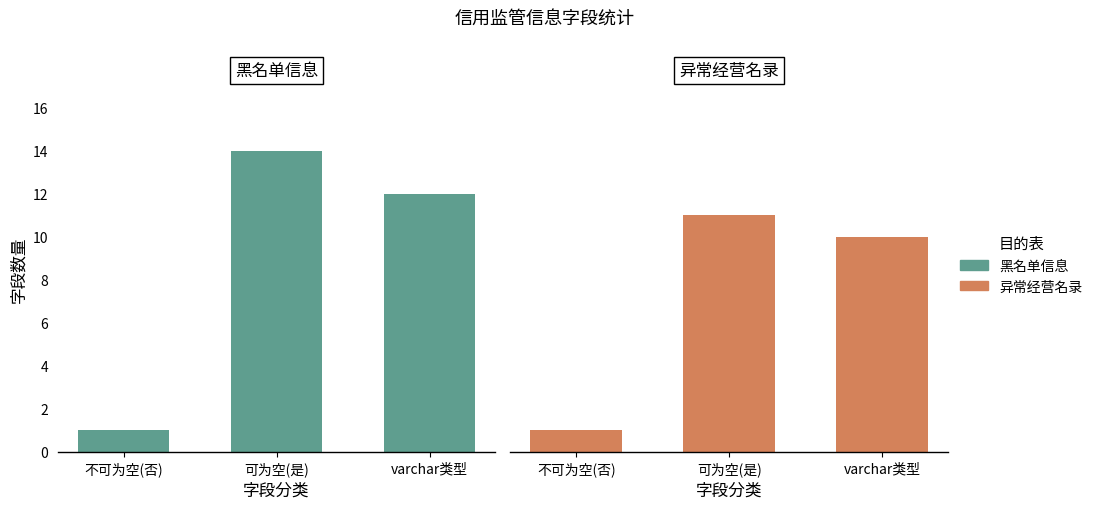

Which series has the widest spread of values?

黑名单信息